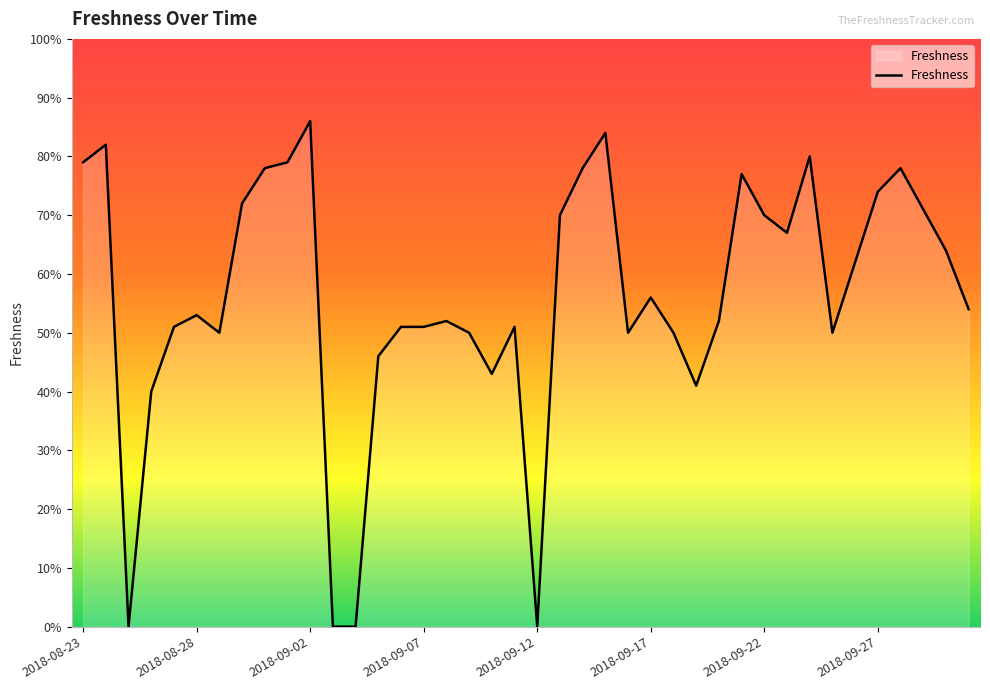

What is the sum of all values?

22.4